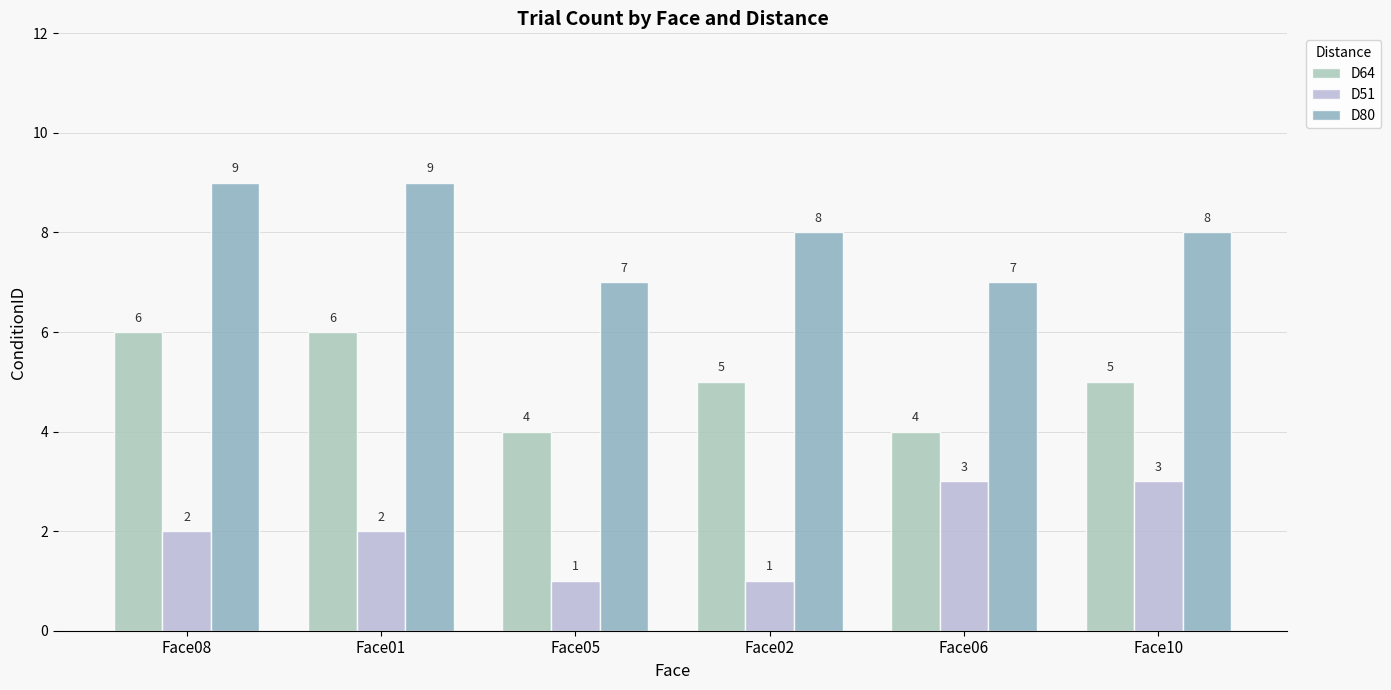

What is the value of the D51 bar at the 6th from the left?

3